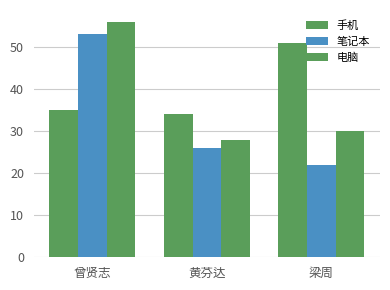

Which label corresponds to the smallest value in the chart?

梁周